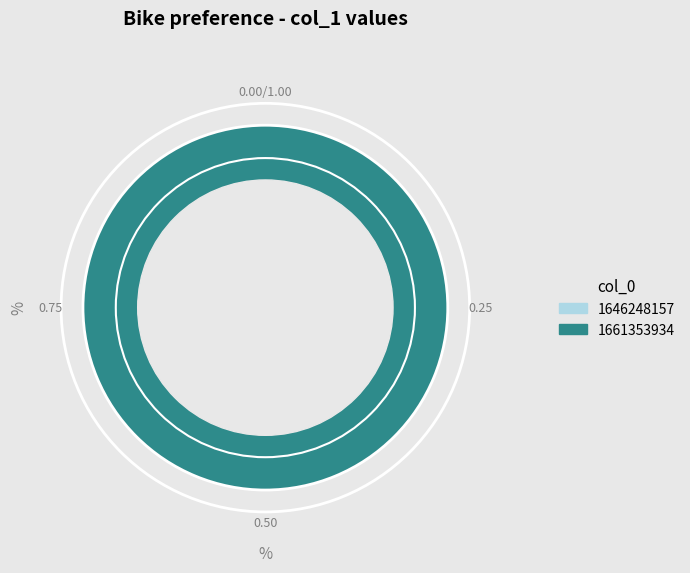

To the nearest percent, what is the average slice percentage?

50%